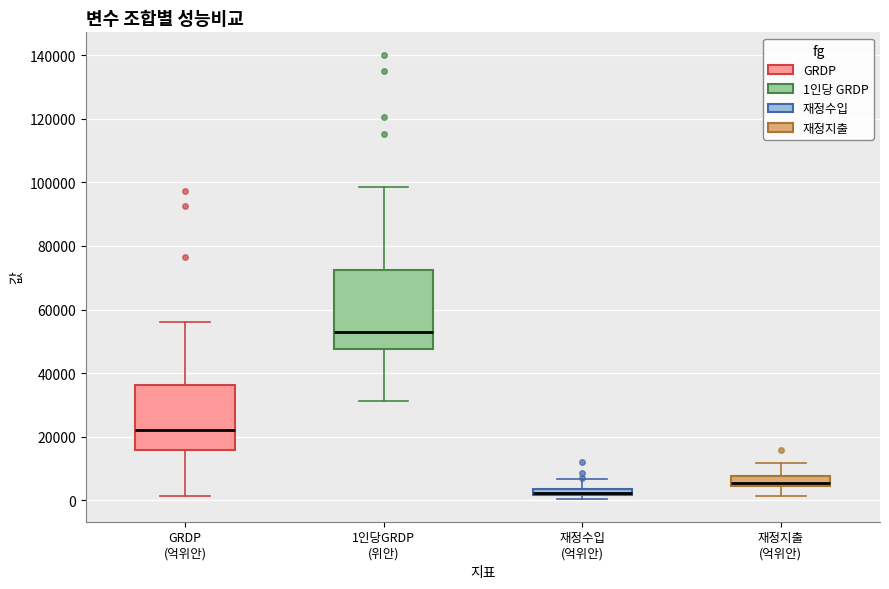

Which box's median line is the lowest?

재정수입 (억위안)